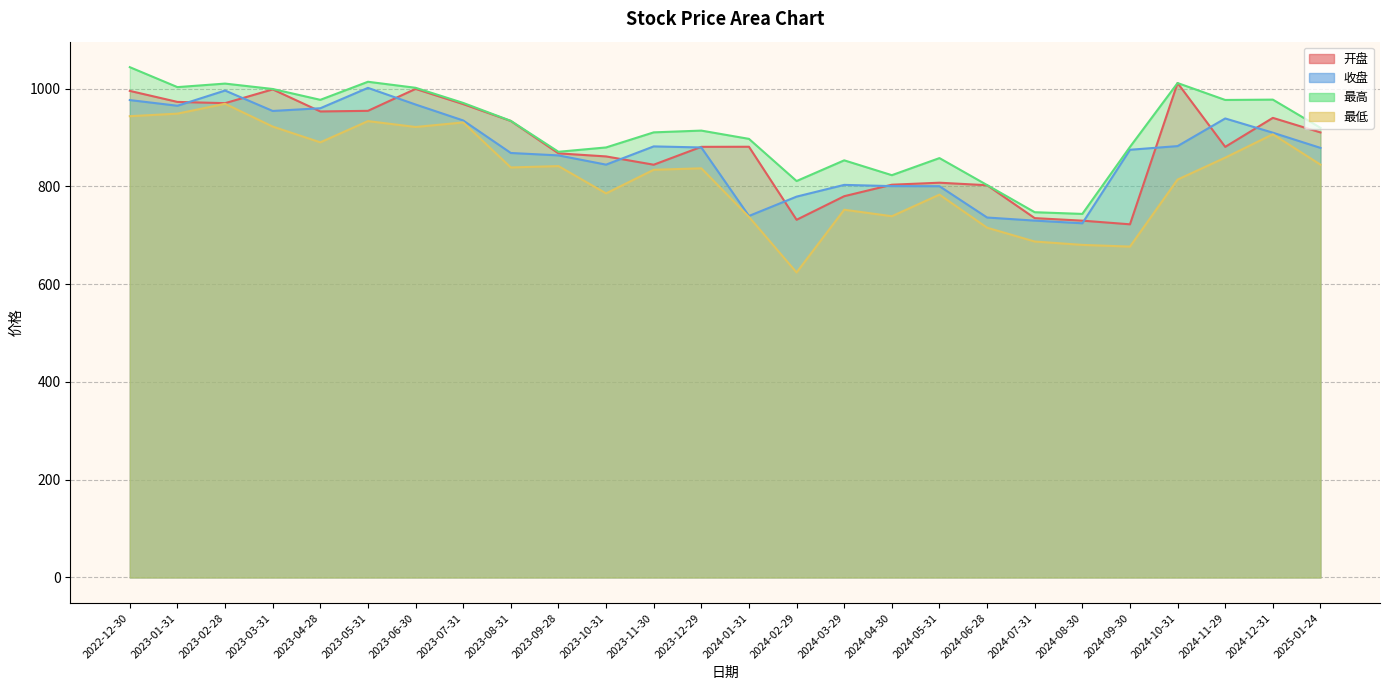

Where is the first local maximum for 开盘?

2023-03-31